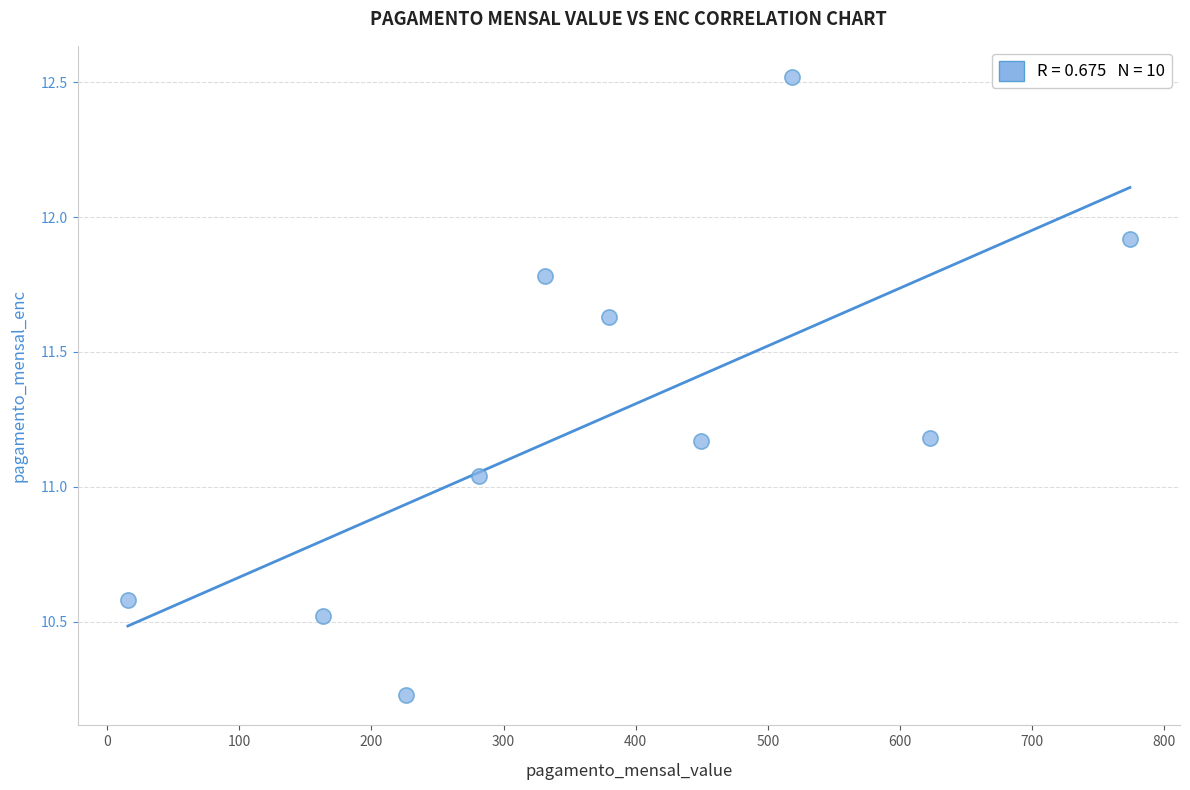

What is the range of X values (max minus min)?

758.4